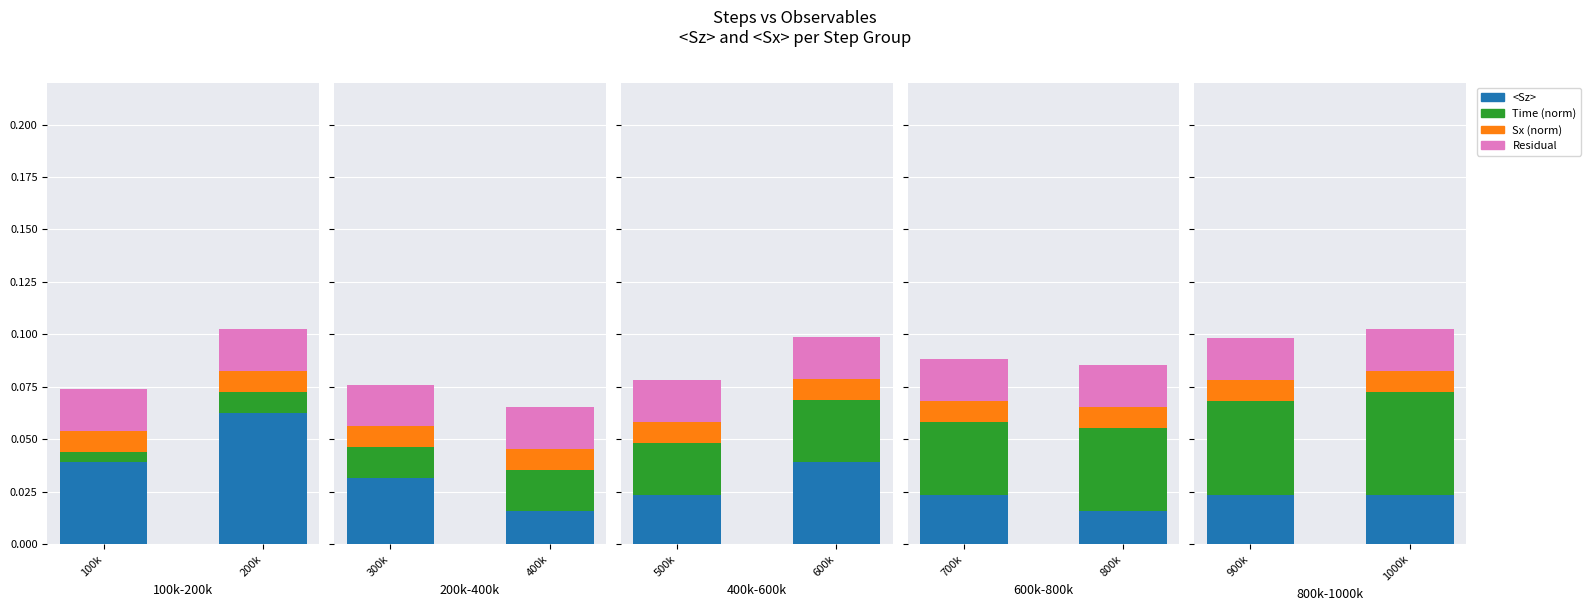

At which category does the chart reach its minimum across all series?

900k